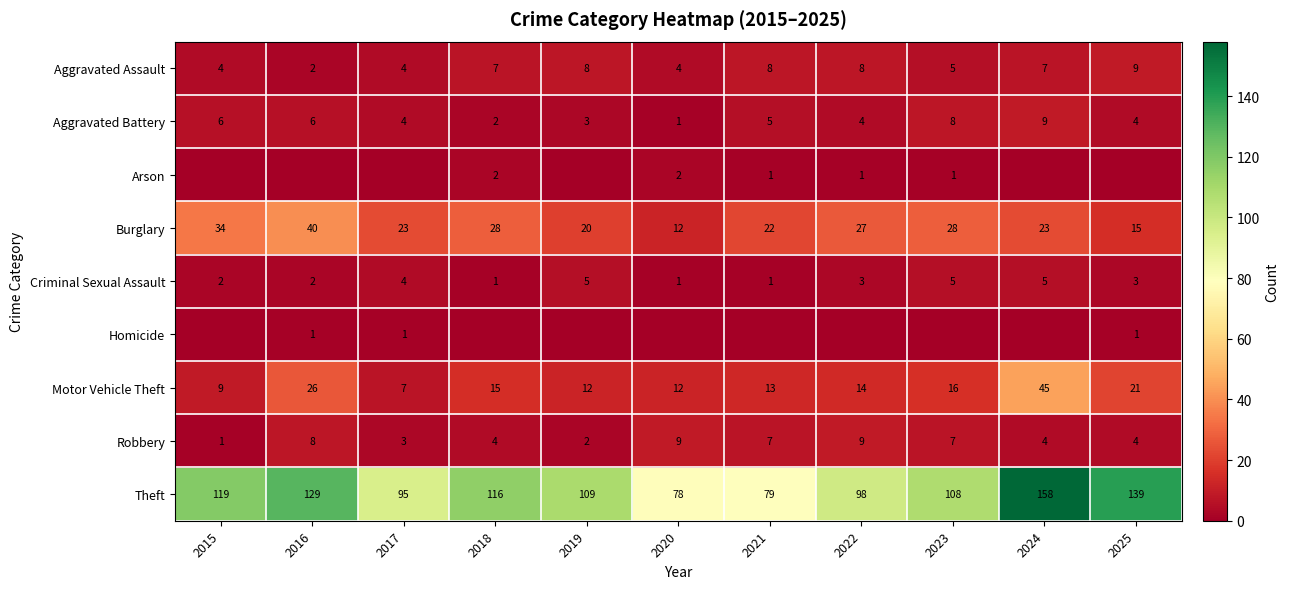

The value of Robbery at 2016 is 14. True or false?

False